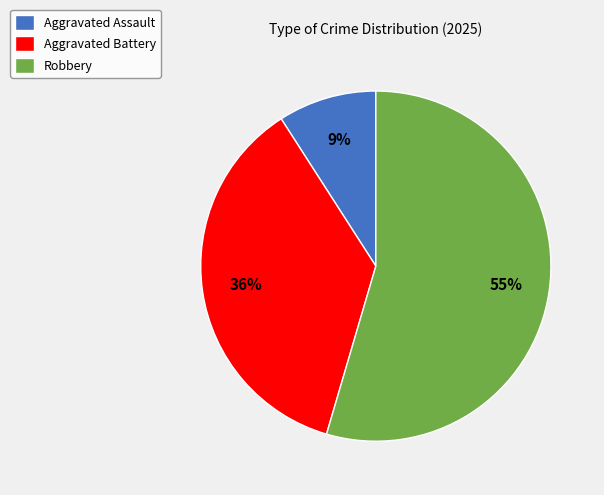

Is it true that Robbery is 46% of the pie?

False